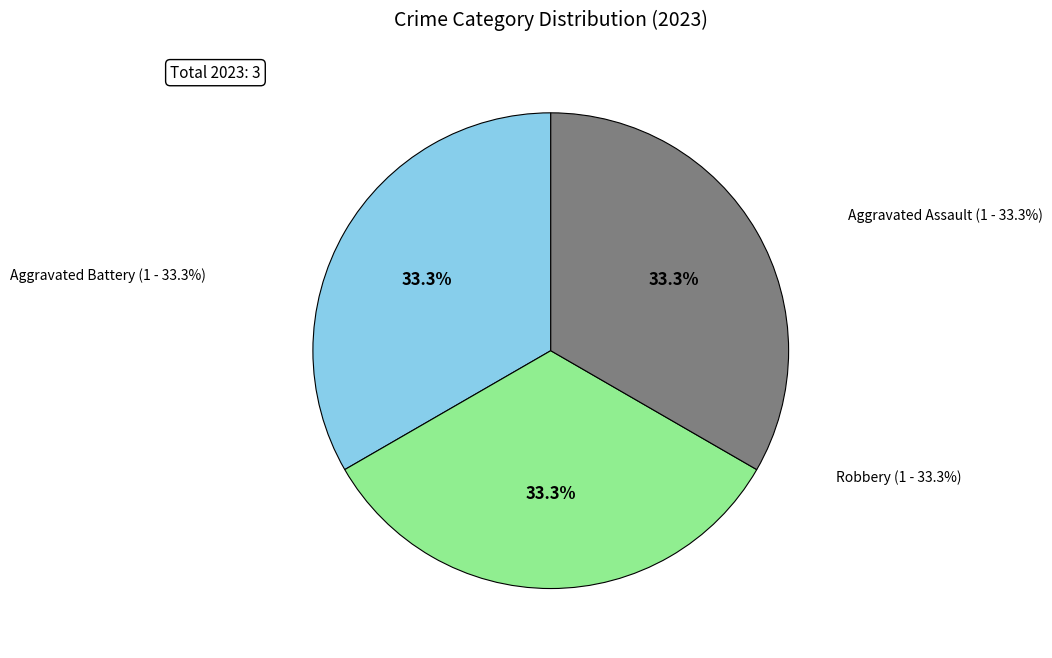

The Aggravated Battery slice represents 28% of the pie. True or false?

False